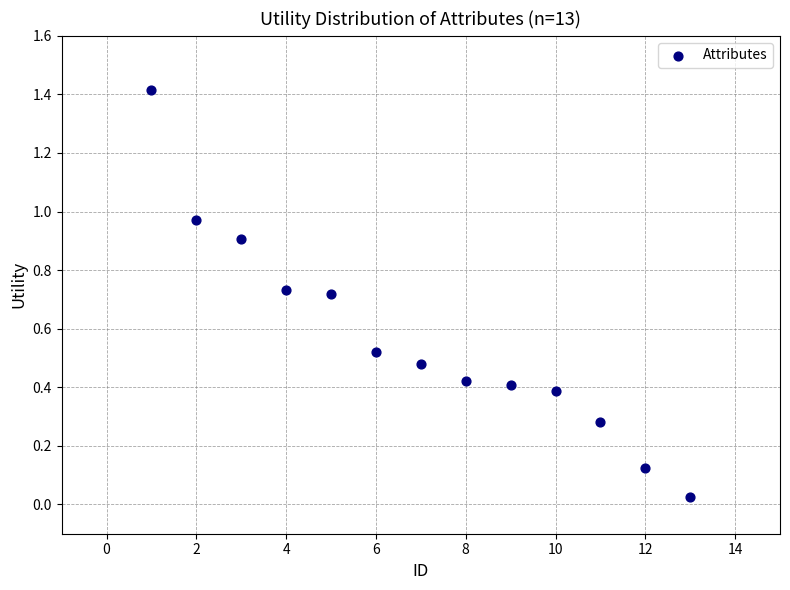

What is the range of Y values (max minus min)?

1.4